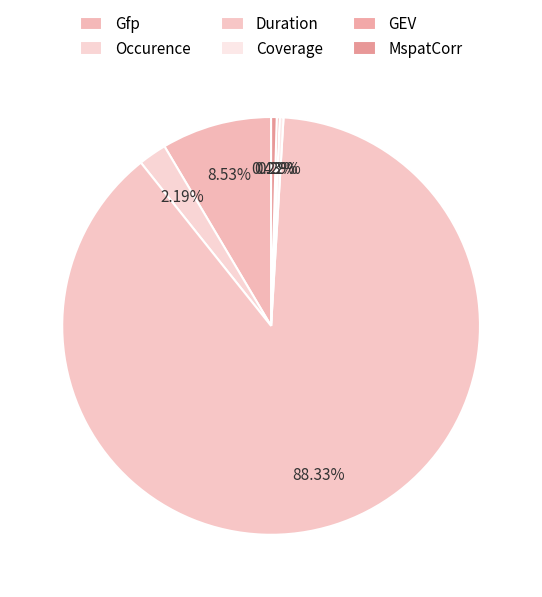

Count the number of slices in the pie.

6